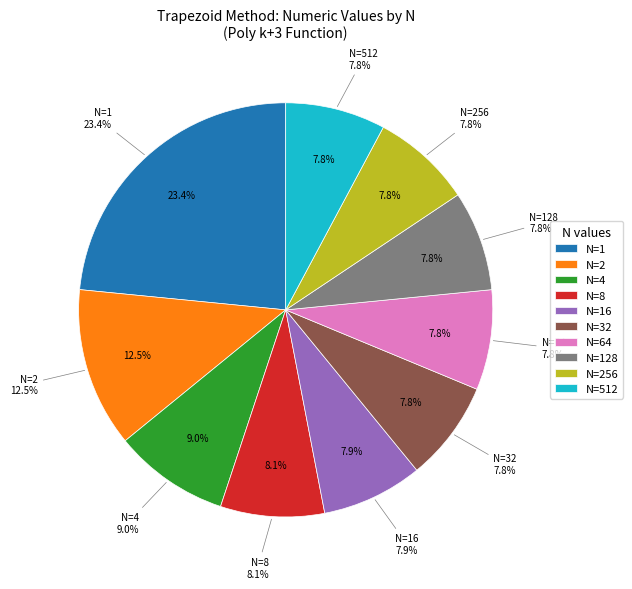

Is there any slice that represents more than half of the pie?

No